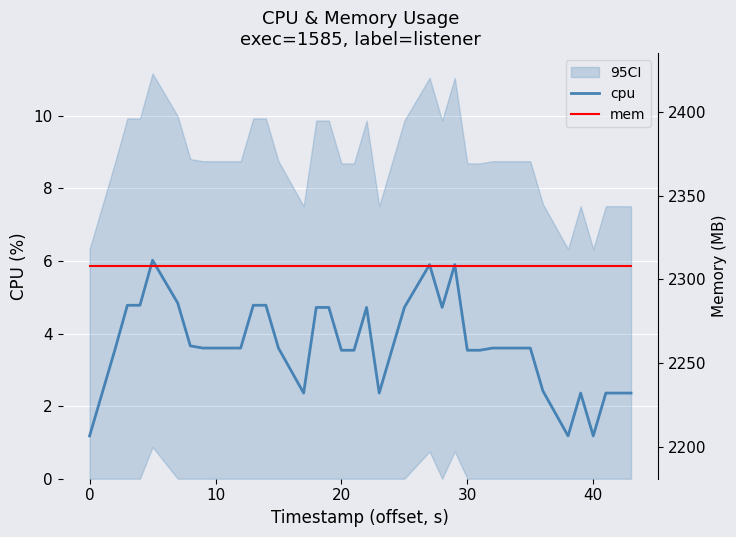

The cpu series shows 1.2 at 40. True or false?

True